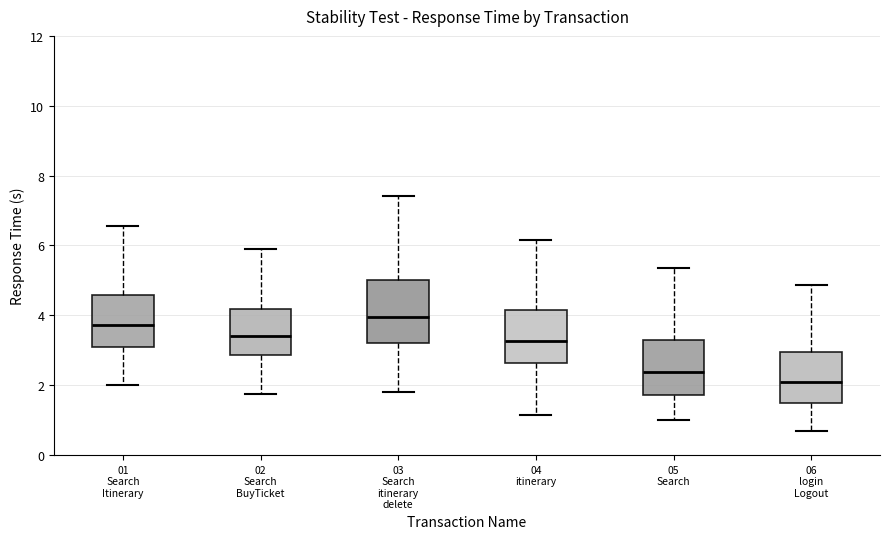

Comparing the boxes themselves (not the whiskers), which one is the tallest?

03 Search itinerary delete